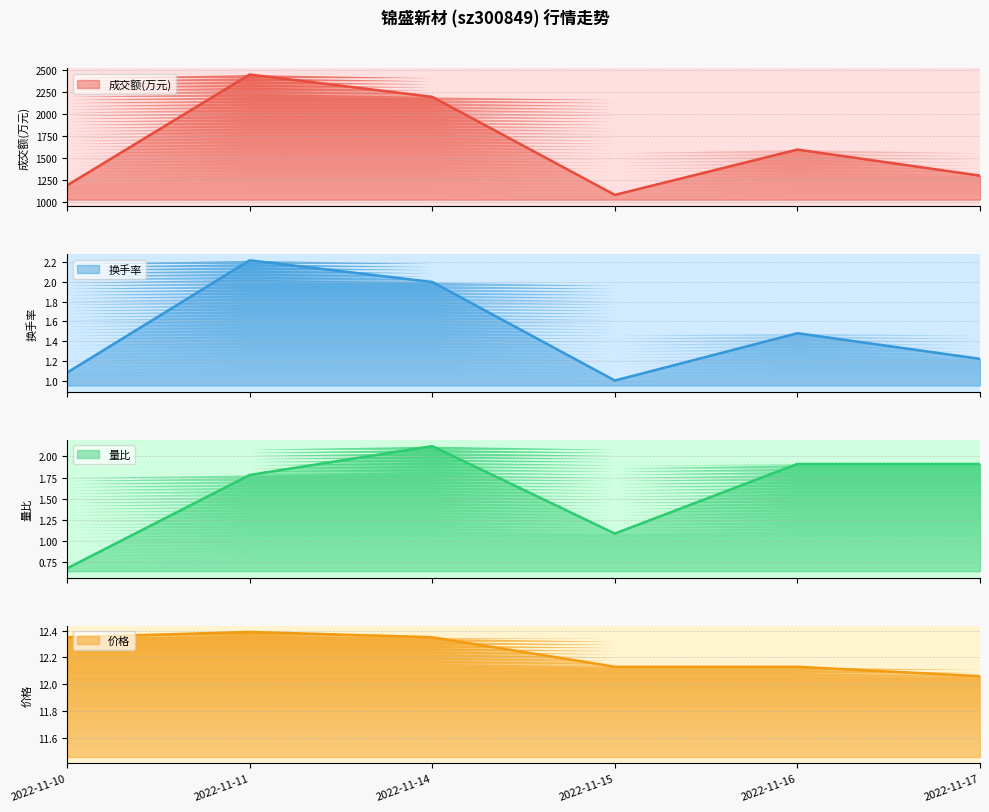

Reading left to right, transcribe all the data shown in this chart.

成交额(万元): 1188.0	2443.0	2190.0	1080.0	1593.0	1298.0
换手率: 1.1	2.2	2.0	1.0	1.5	1.2
量比: 0.7	1.8	2.1	1.1	1.9	1.9
价格: 12.3	12.4	12.3	12.1	12.1	12.1